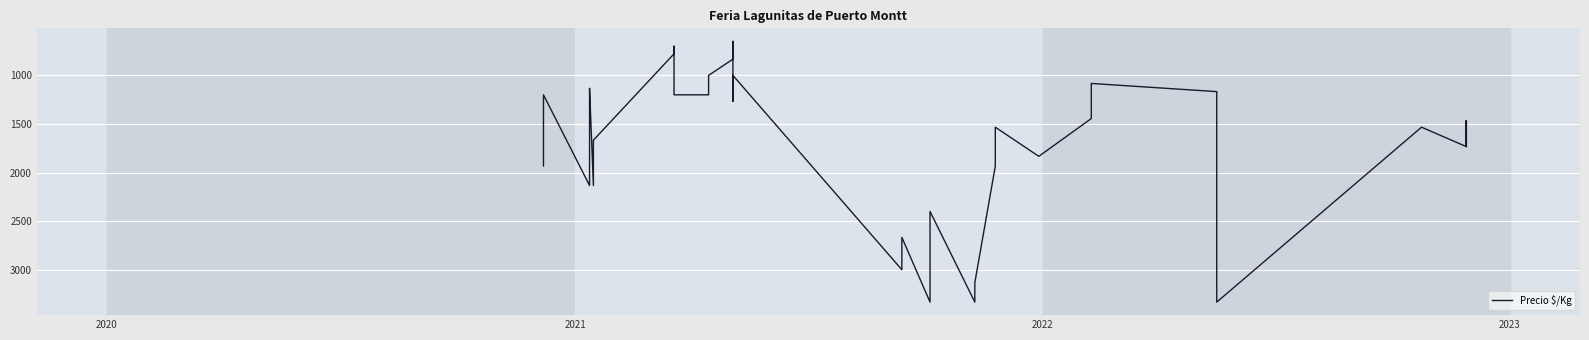

What is the minimum value shown in the chart?

650